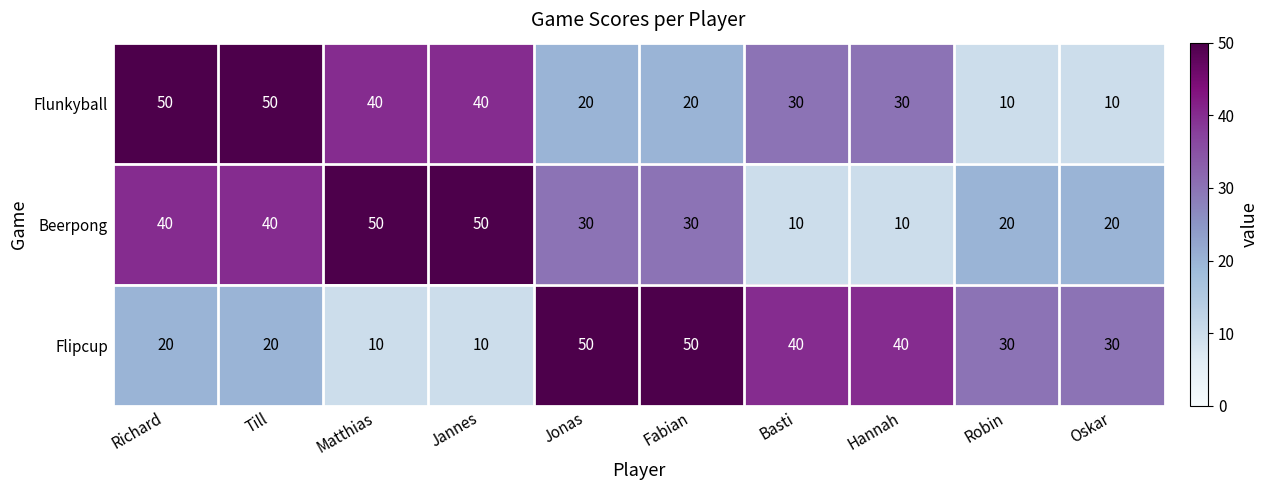

What is the spread (max minus min) of values at Basti?

30